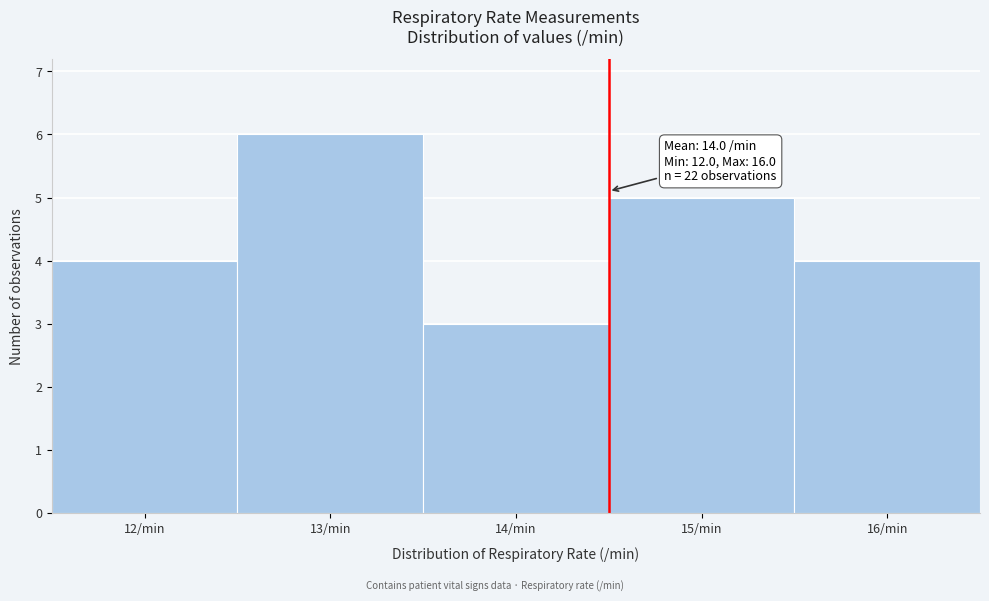

Which range on the x-axis has the tallest bar?

12.5 to 13.5